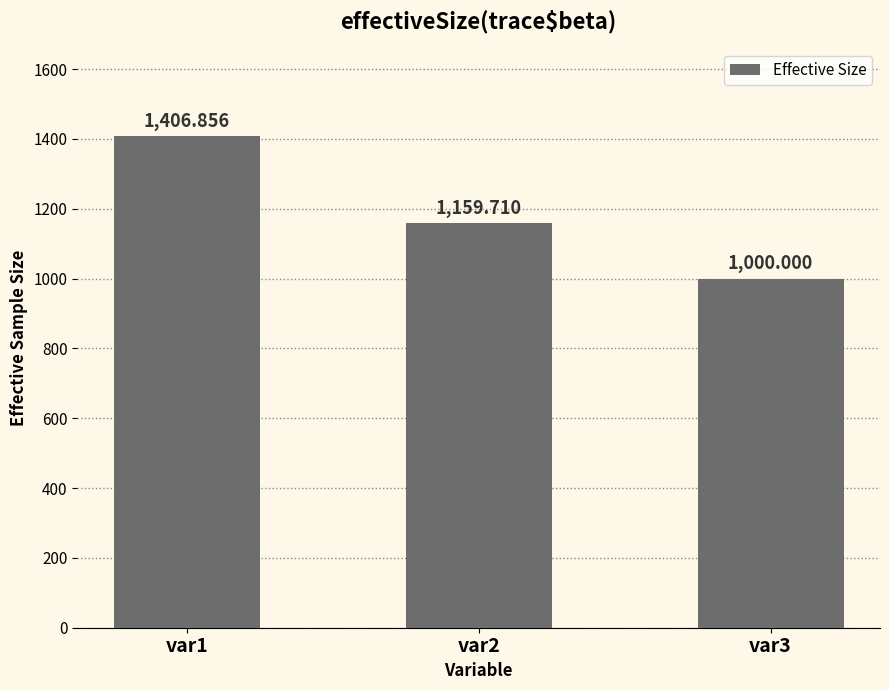

What is the difference between the maximum and second lowest values?

247.1